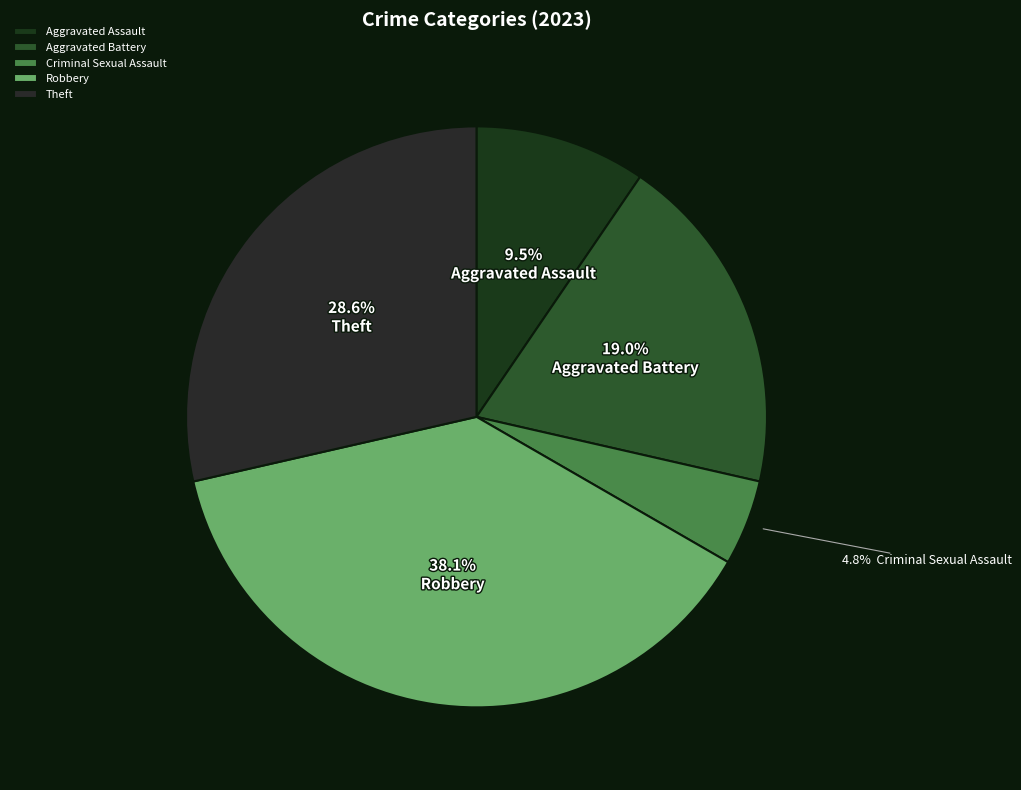

How many segments does this pie chart have?

5